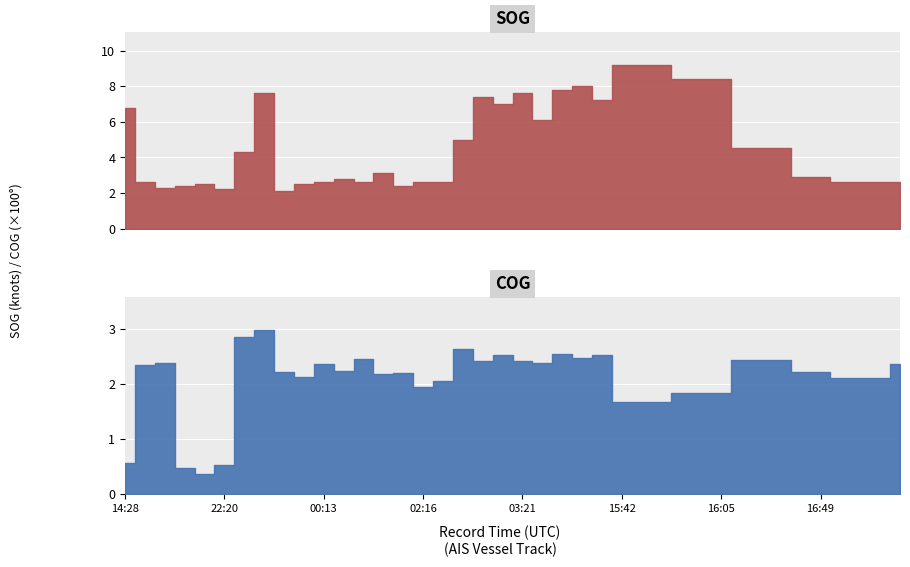

Where is the first local minimum for SOG?

2024-04-22 14:57